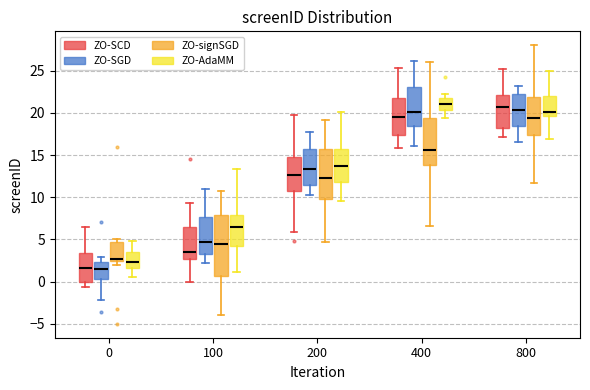

Comparing the boxes themselves (not the whiskers), which one is the tallest?

100 (ZO-signSGD)